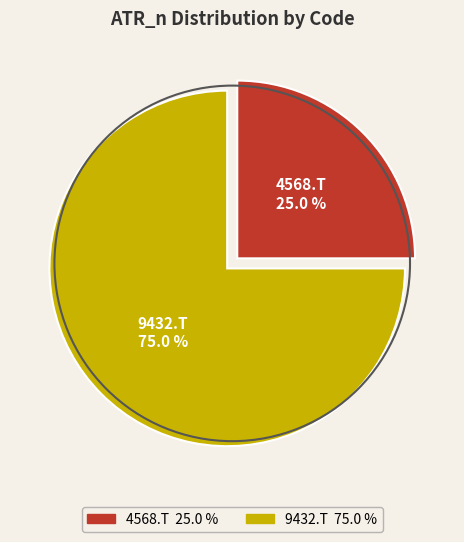

To the nearest percent, what is the difference between the 4568.T and 9432.T slice percentages?

50%